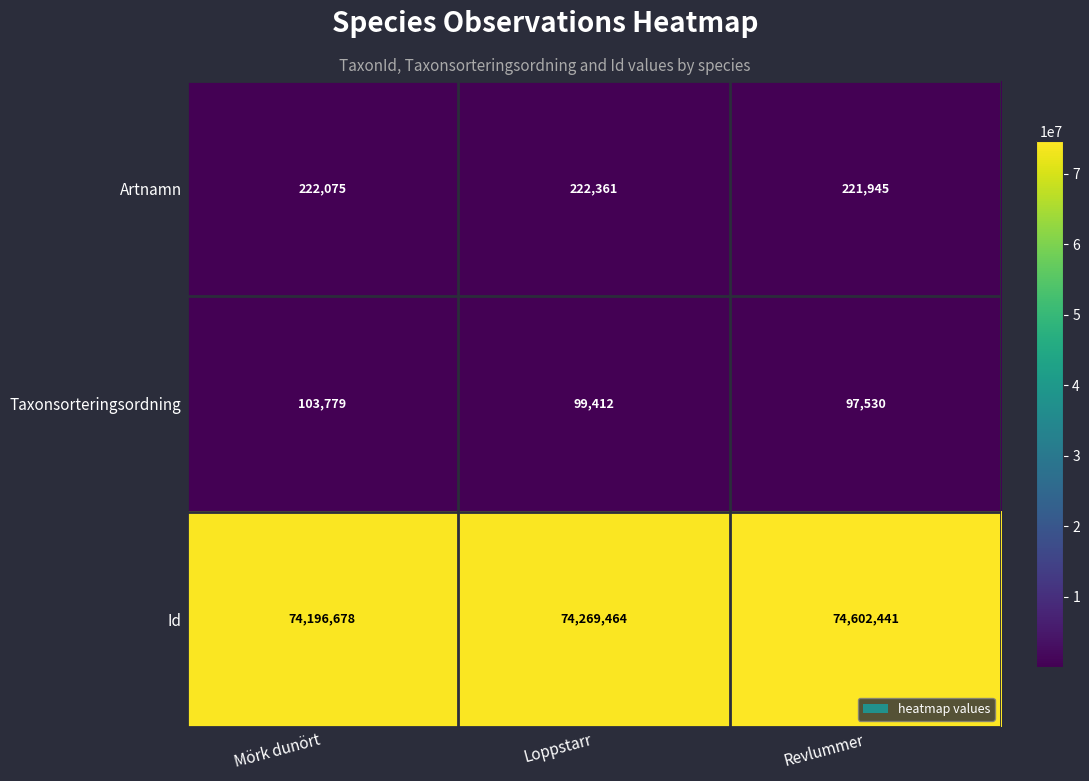

Which series has the largest total across all categories?

Id